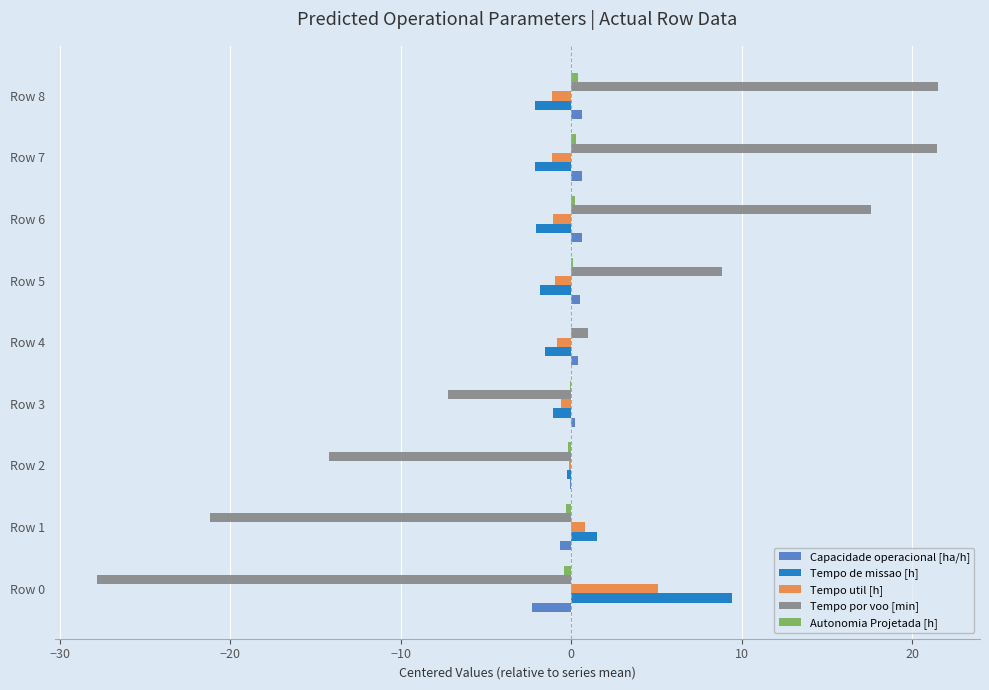

Is it true that Tempo por voo [min] equals 21.5 at Row 8?

True